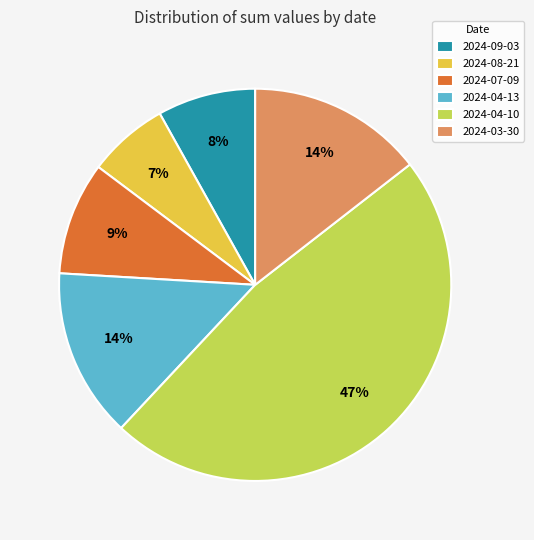

Is it true that 2024-07-09 is 9% of the pie?

True